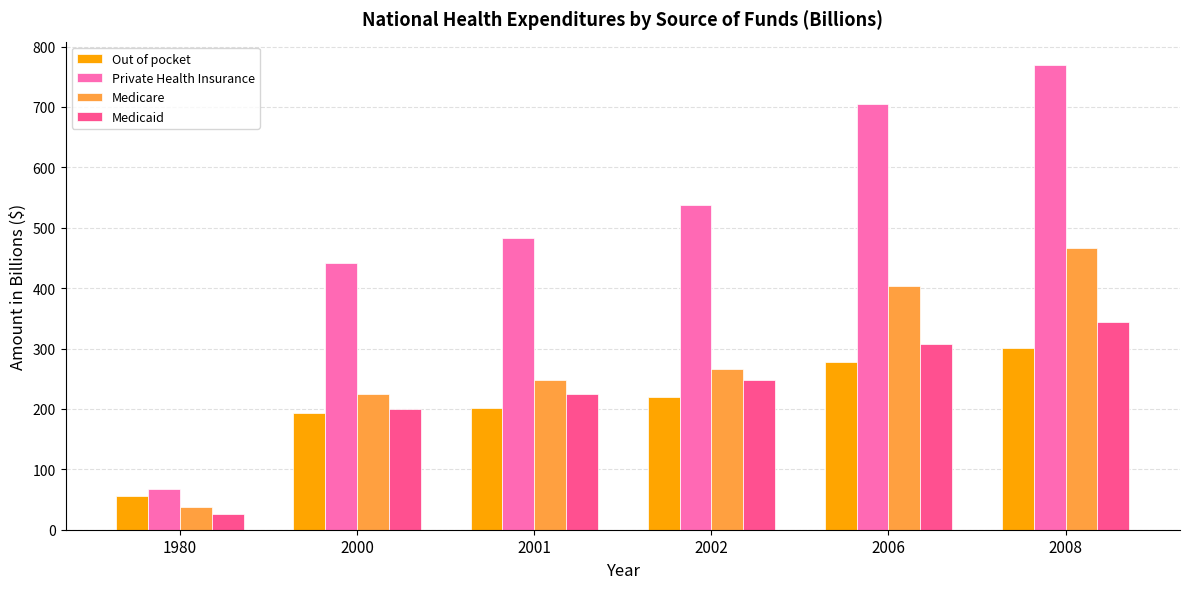

List the series in order of their peak value, lowest first.

Out of pocket, Medicaid, Medicare, Private Health Insurance